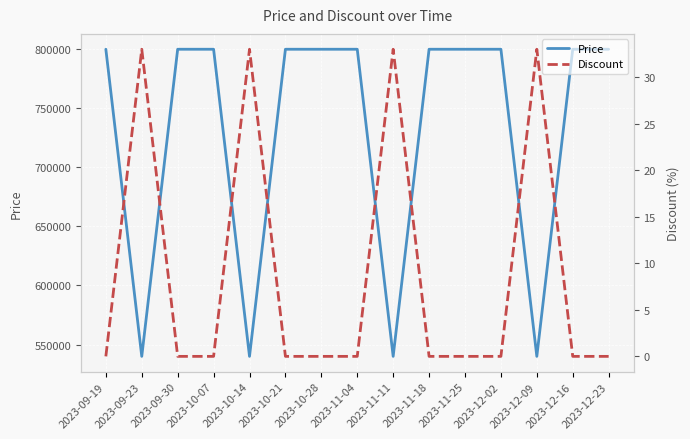

Is it true that Discount equals 0 at 2023-12-23?

True